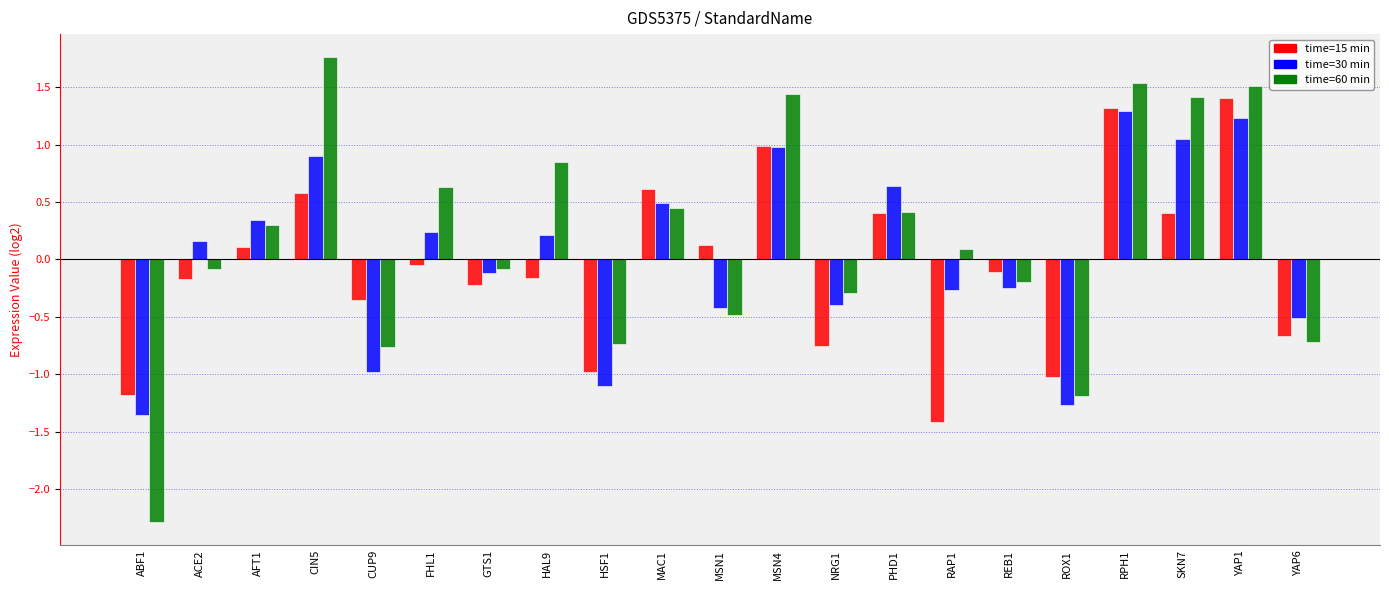

Which label corresponds to the smallest value in the chart?

ABF1